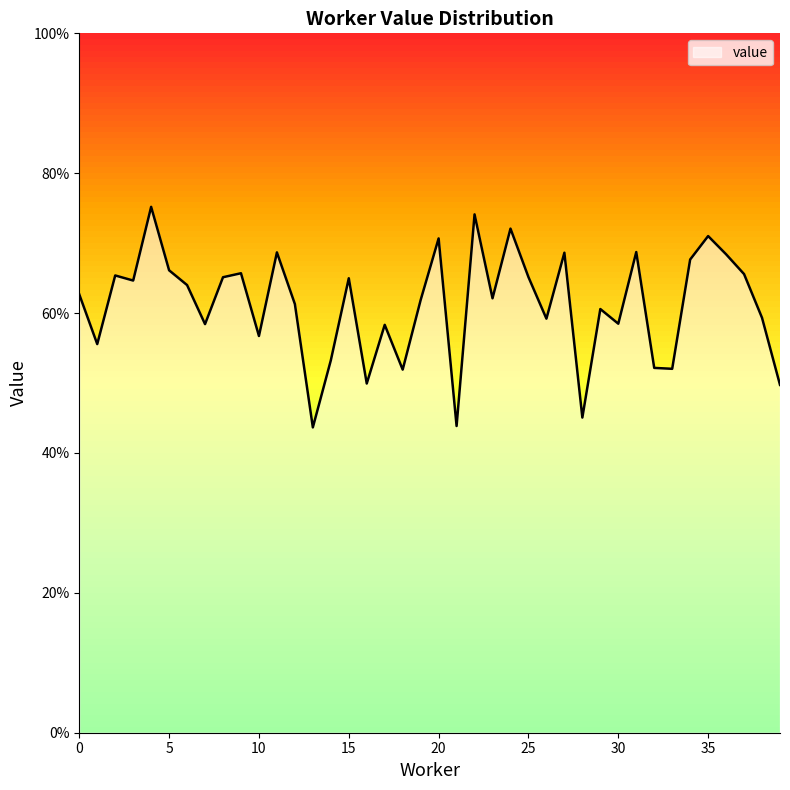

What is the value of the 24th point from the left?

0.6